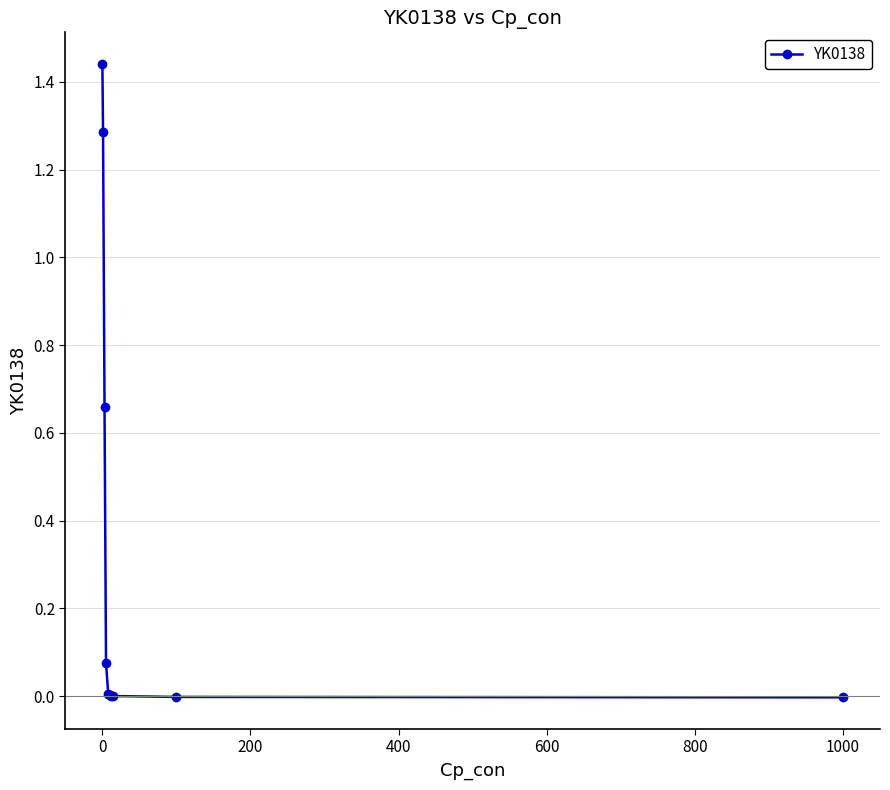

What is the sum of all values?

3.5